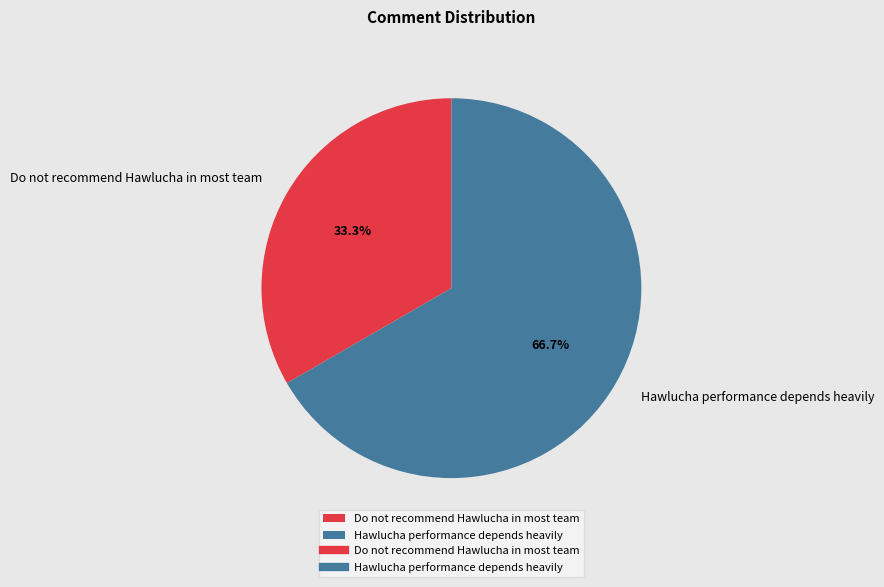

Which has a higher value, Hawlucha performance depends heavily or Do not recommend Hawlucha in most team?

Hawlucha performance depends heavily